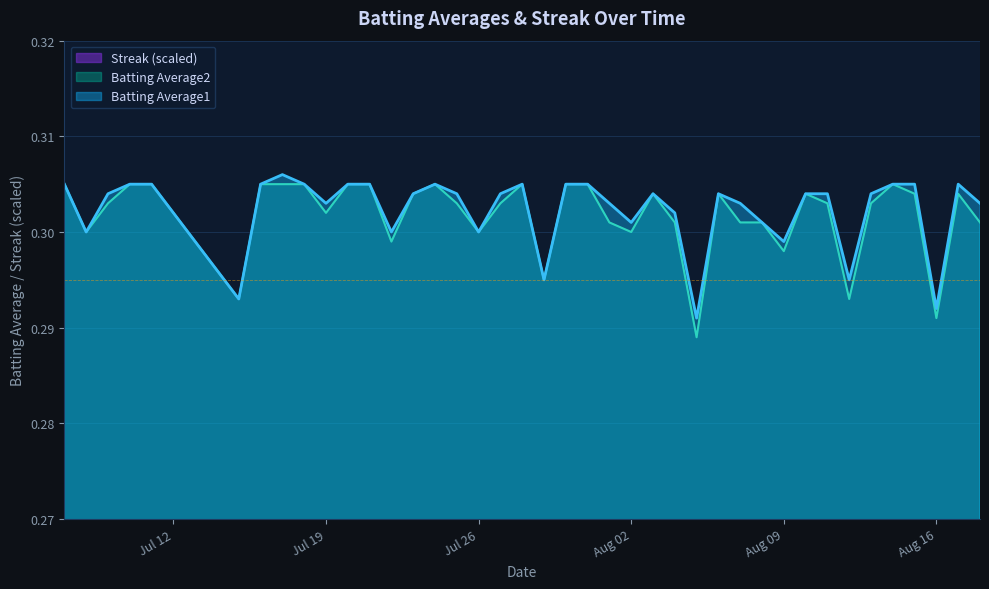

What is the value of the Batting Average2 point at the 37th from the left?

0.3